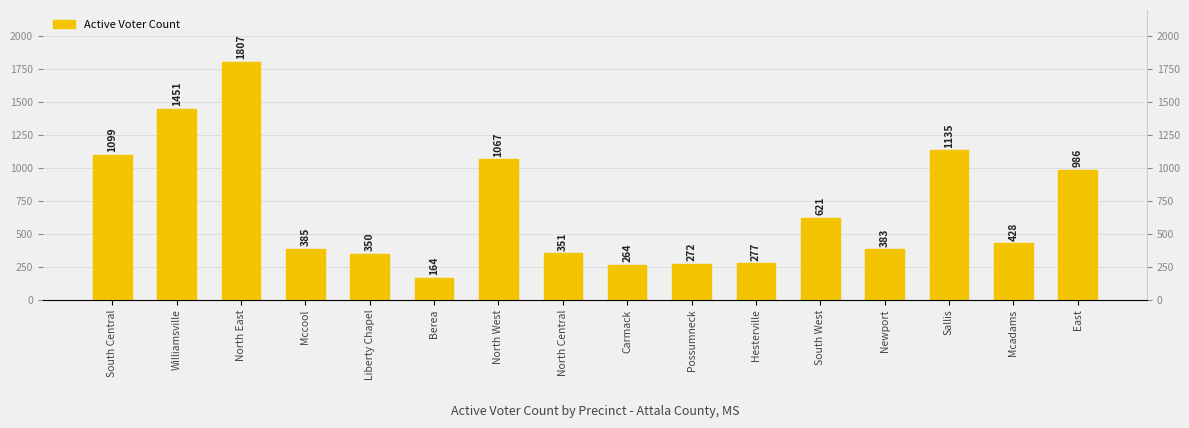

At which category does the chart reach its peak across all series?

North East